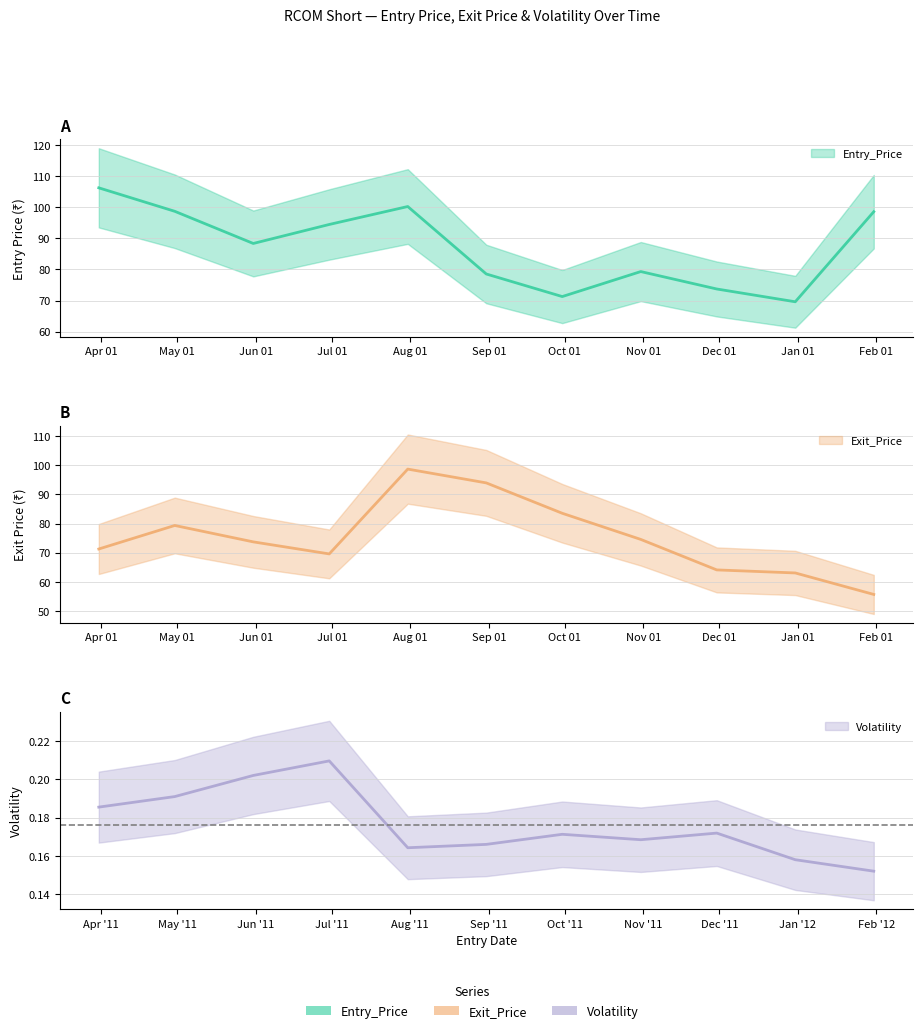

Is the value of Volatility at 2011-05-31 greater than the value of Entry_Price at 2011-10-31?

No